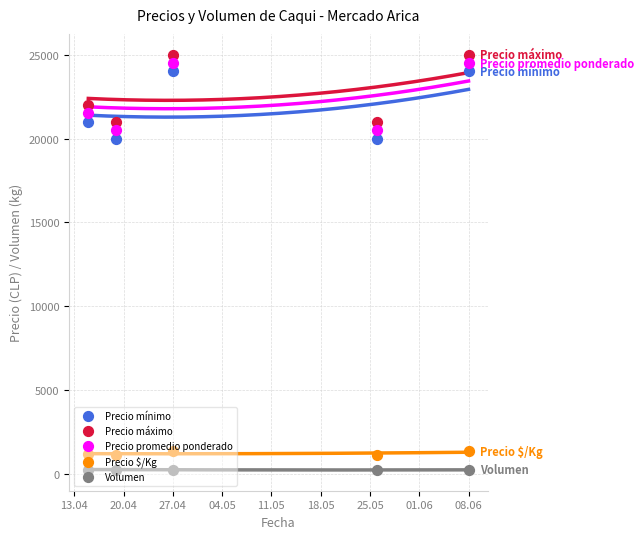

What is the total value across all series at 20.04?

62909